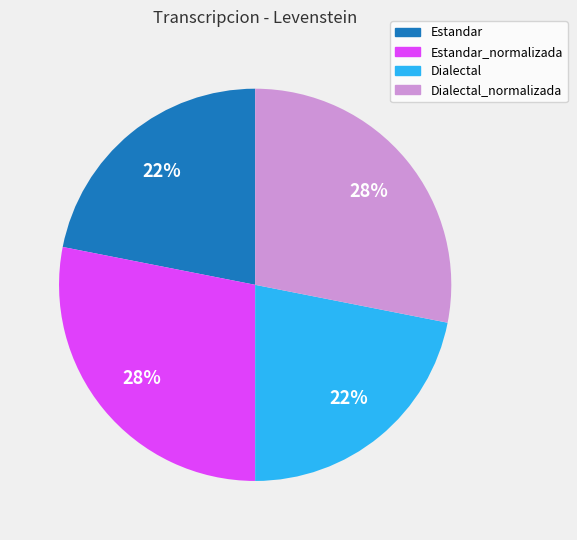

To the nearest percent, what is the average slice percentage?

25%